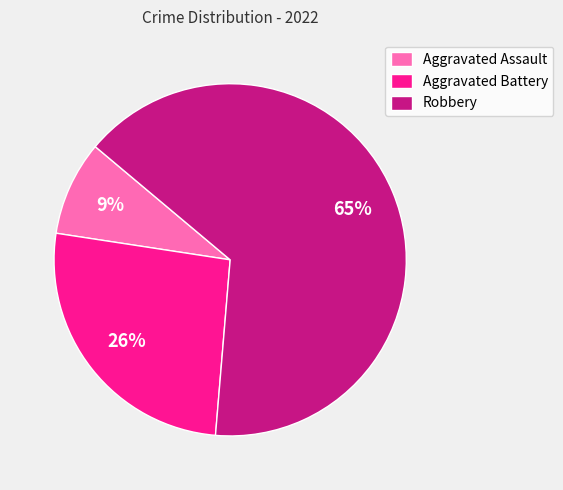

Rank the categories by value from lowest to highest.

Aggravated Assault, Aggravated Battery, Robbery